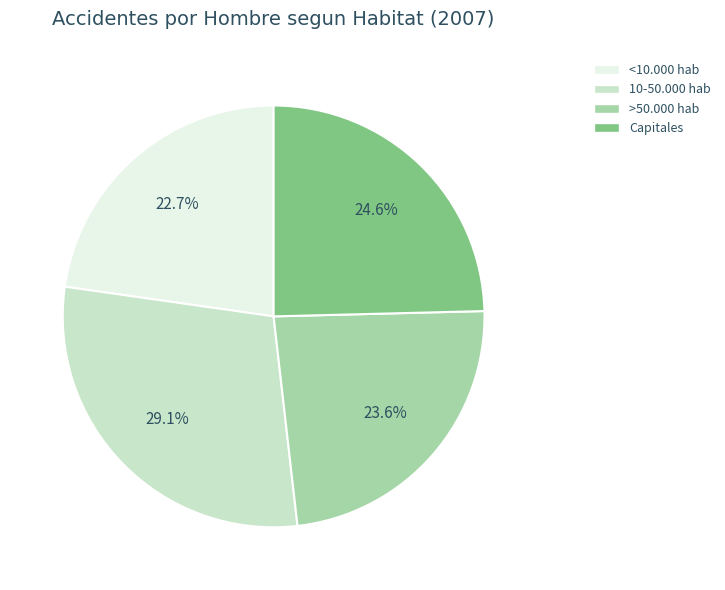

Between <10.000 hab and >50.000 hab, which is larger?

>50.000 hab